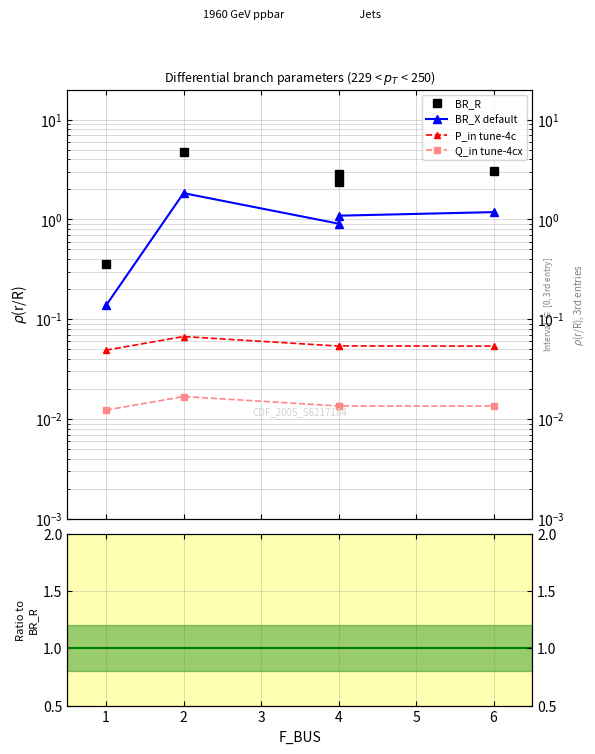

In P_in tune-4c, how many points are lower than both neighbors (excluding endpoints)?

1